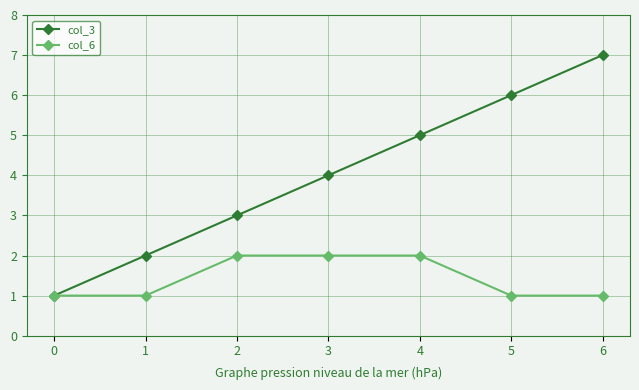

List the series in order of their overall mean, lowest first.

col_6, col_3